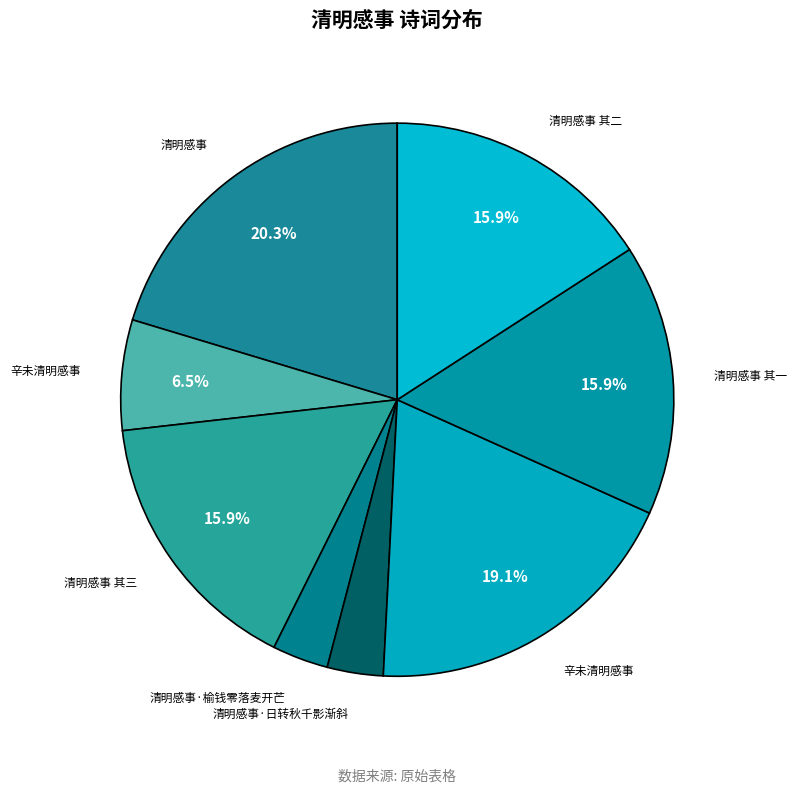

Which slice is the largest?

清明感事